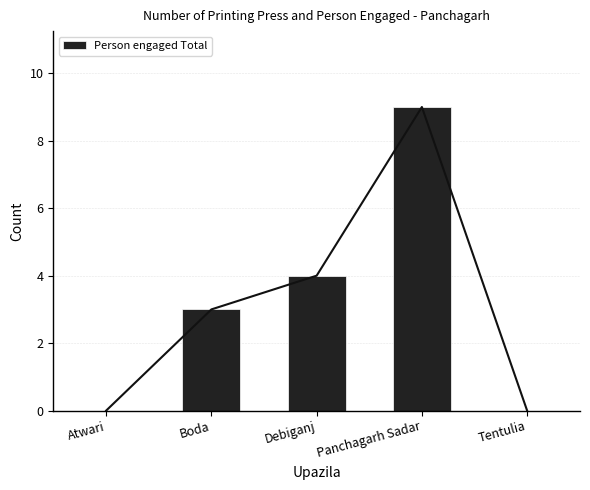

How many values are between 0 and 4?

4